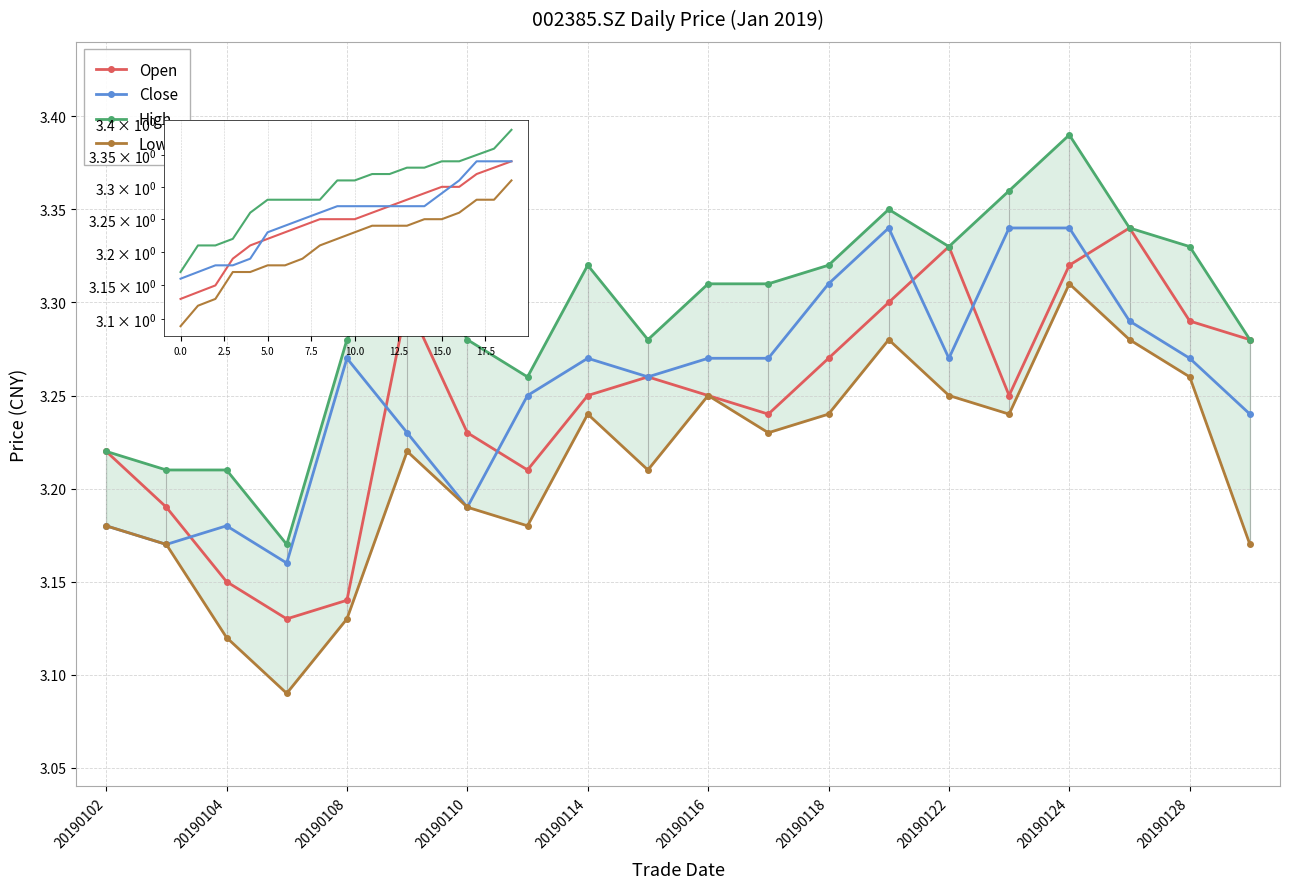

Reading right to left, extract all data points from this chart.

open: 3.3	3.3	3.3	3.3	3.2	3.3	3.3	3.3	3.2	3.2	3.3	3.2	3.2	3.2	3.3	3.1	3.1	3.1	3.2	3.2
close: 3.2	3.3	3.3	3.3	3.3	3.3	3.3	3.3	3.3	3.3	3.3	3.3	3.2	3.2	3.2	3.3	3.2	3.2	3.2	3.2
high: 3.3	3.3	3.3	3.4	3.4	3.3	3.4	3.3	3.3	3.3	3.3	3.3	3.3	3.3	3.3	3.3	3.2	3.2	3.2	3.2
low: 3.2	3.3	3.3	3.3	3.2	3.2	3.3	3.2	3.2	3.2	3.2	3.2	3.2	3.2	3.2	3.1	3.1	3.1	3.2	3.2